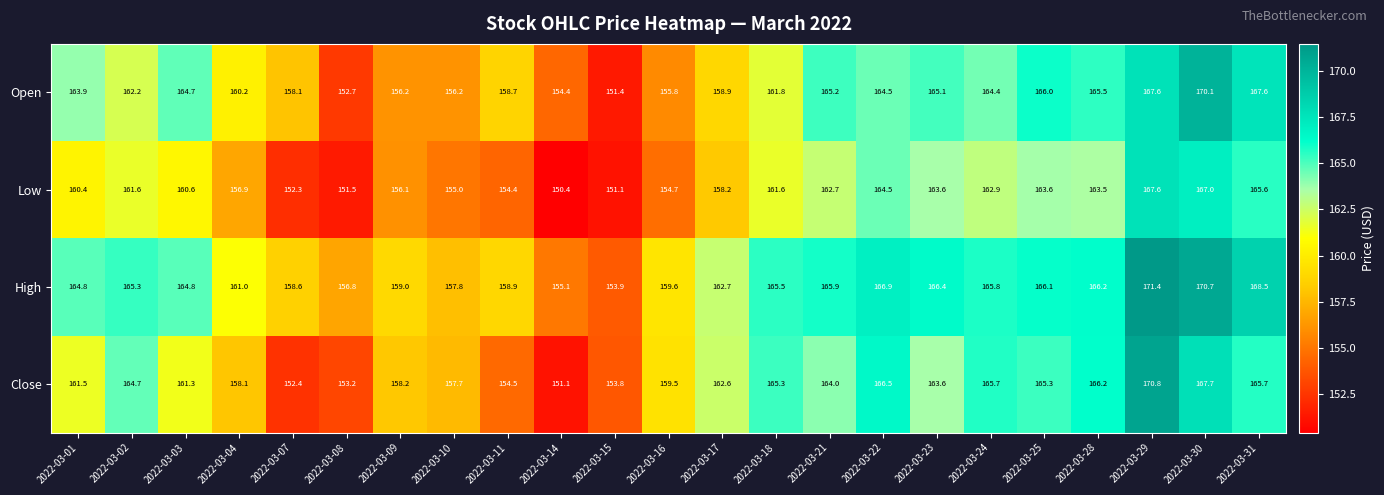

Which category has the highest value in the Open series?

2022-03-30